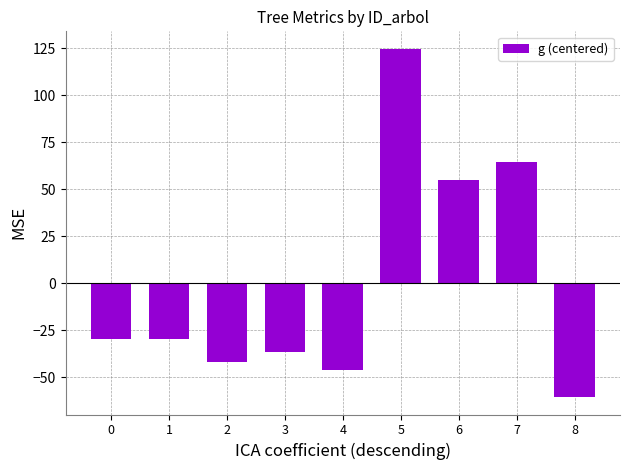

Where is the data nearest to the value 32?

6